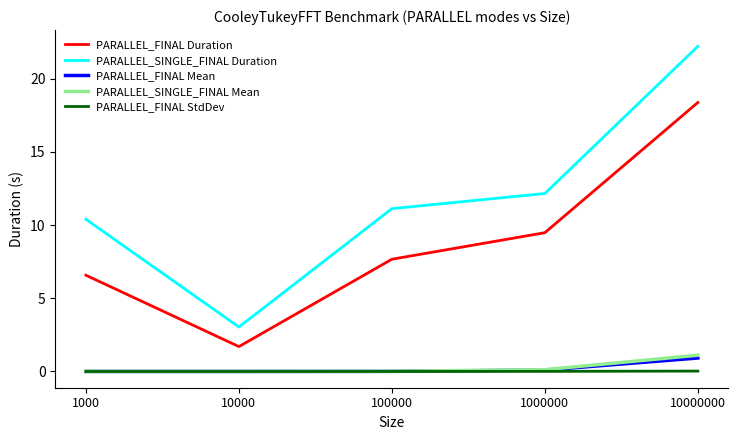

True or false: PARALLEL_FINAL StdDev and PARALLEL_FINAL Duration intersect in this chart.

False